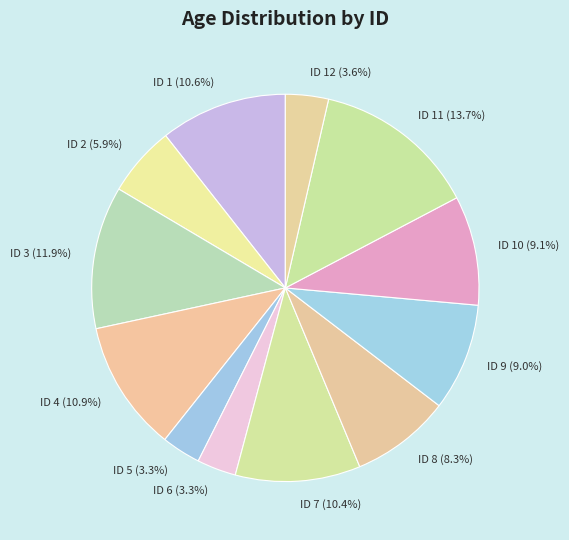

How many slices are in this pie chart?

12